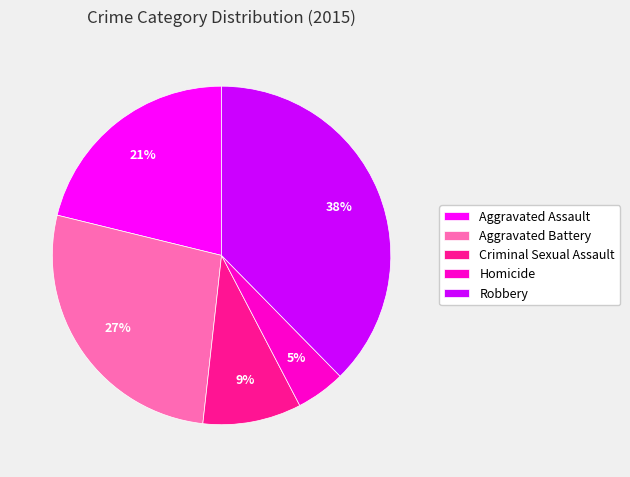

Rank the categories by value from highest to lowest.

Robbery, Aggravated Battery, Aggravated Assault, Criminal Sexual Assault, Homicide